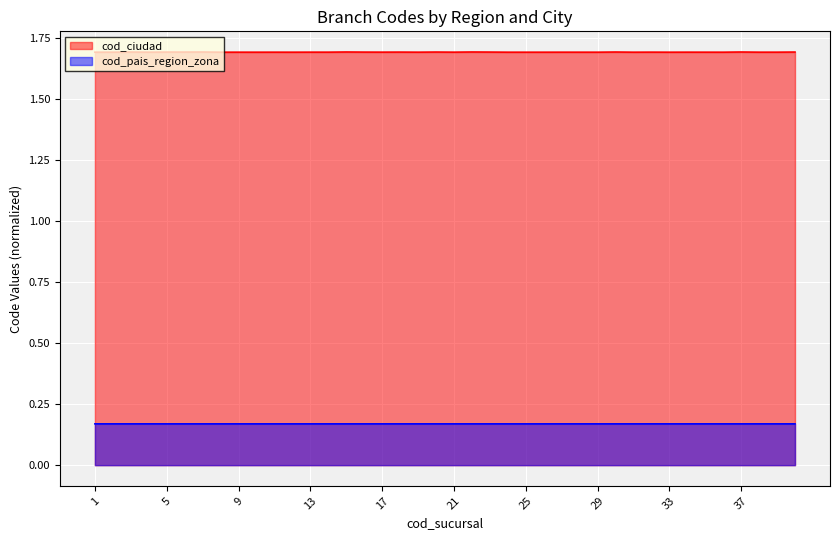

Between 6 and 5, which is larger?

5